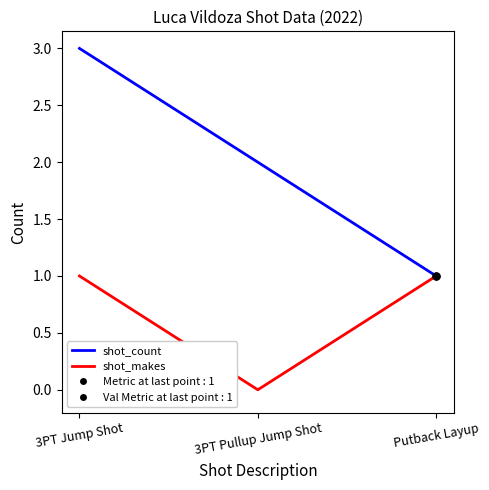

What position from the left is Putback Layup?

3